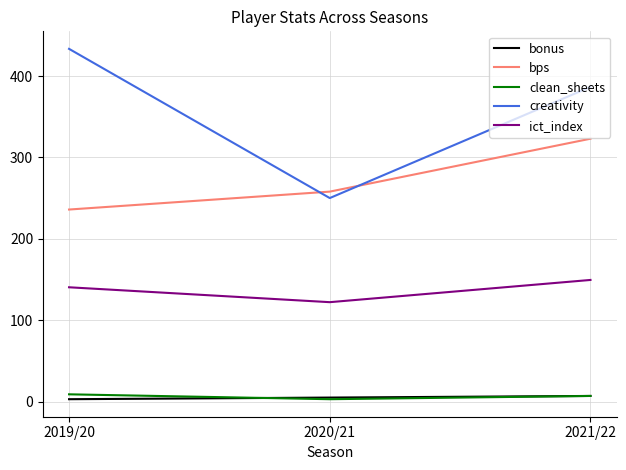

At 2019/20, list the series in order from largest to smallest.

creativity, bps, ict_index, clean_sheets, bonus